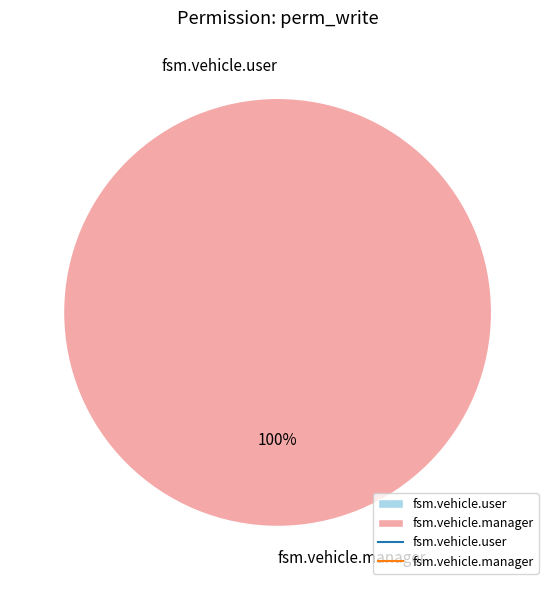

Rank the categories by value from highest to lowest.

fsm.vehicle.manager, fsm.vehicle.user